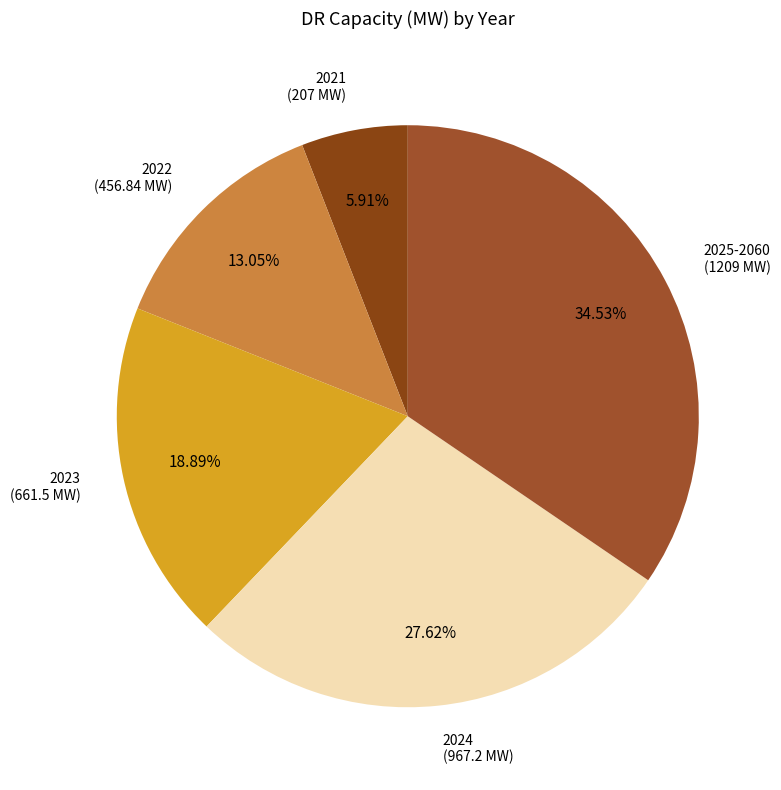

Count the number of slices in the pie.

5